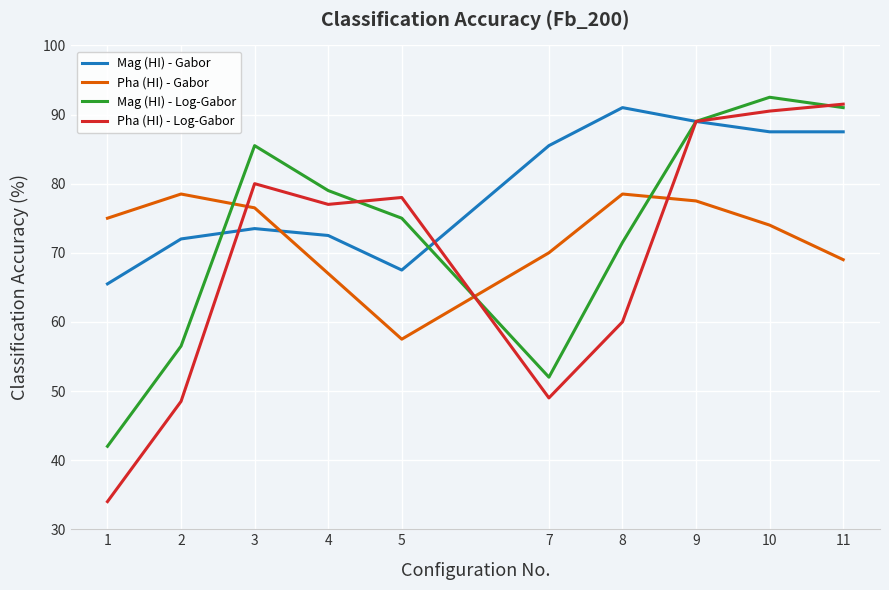

What is the total value across all series at 11?

339.0